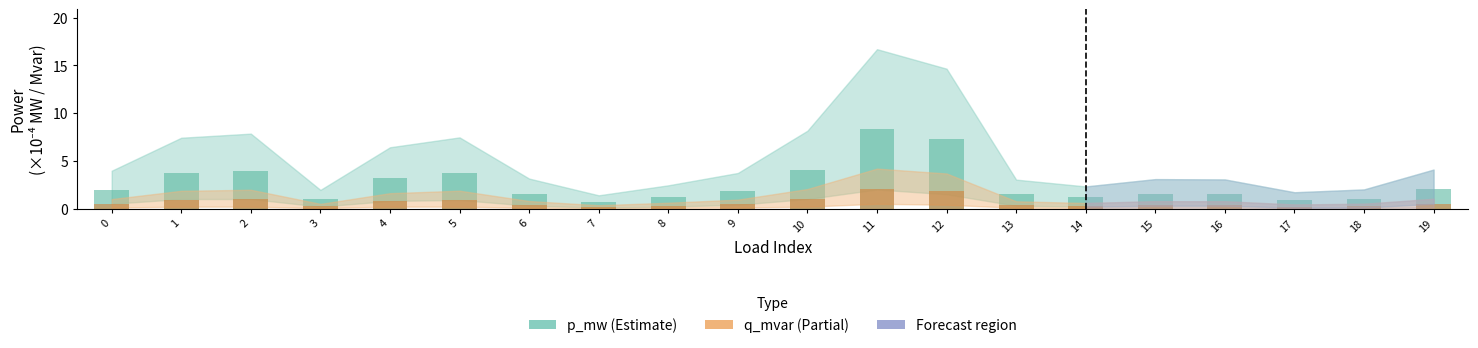

How many categories are shown in the chart?

20